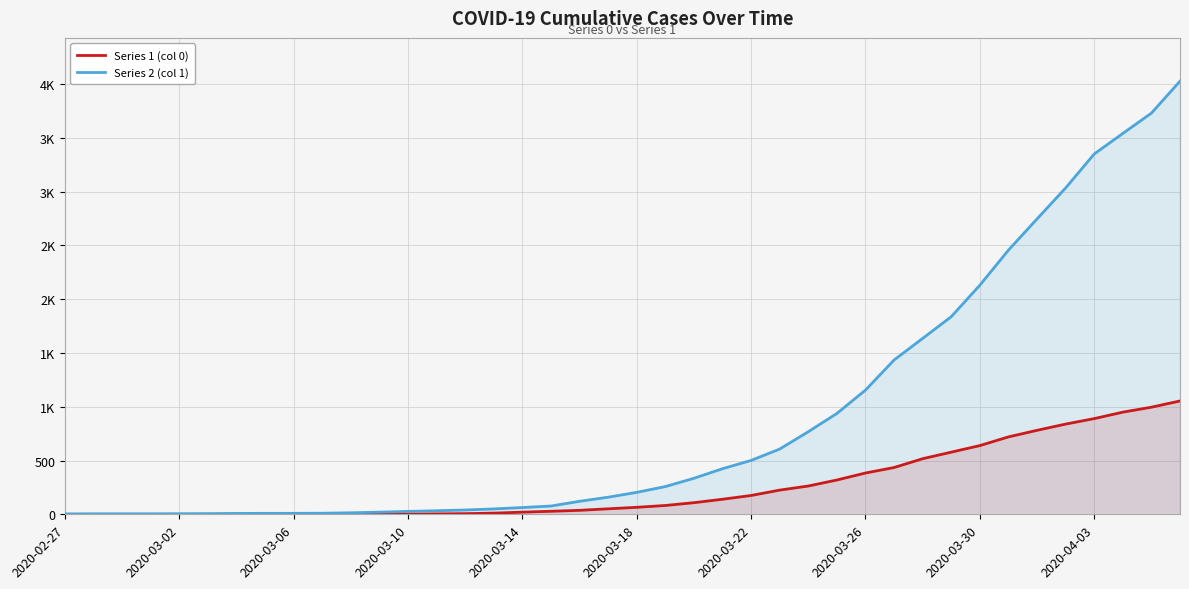

Between 2020-03-18 and 34, which series saw the biggest shift?

Series 2 (col 1)